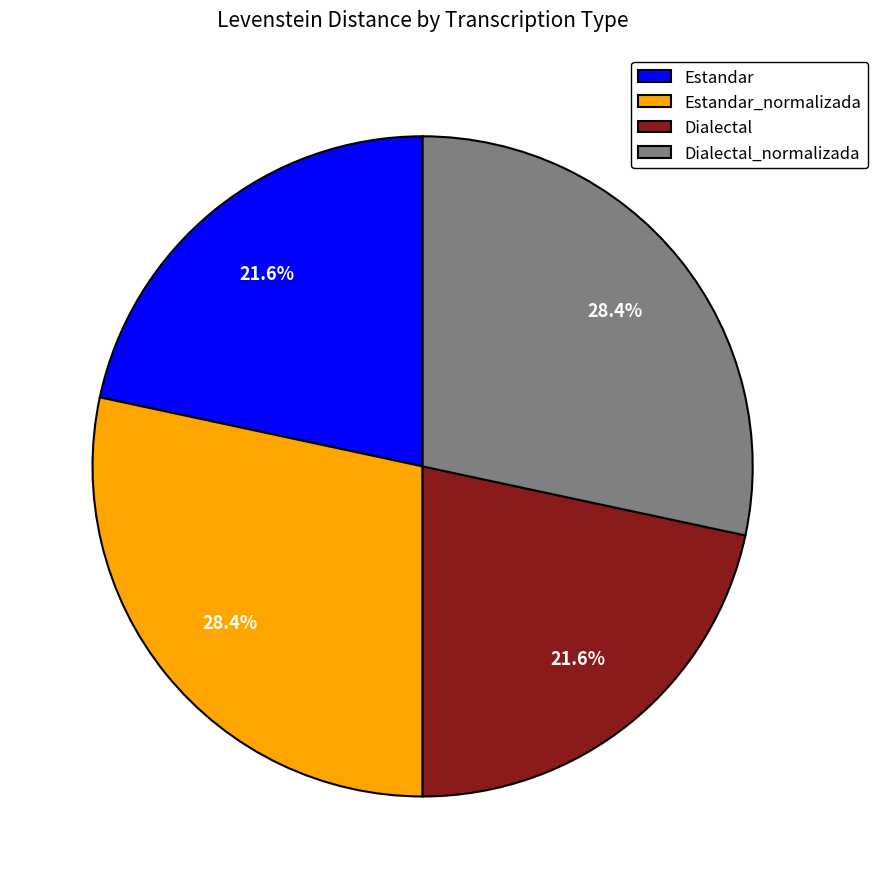

To the nearest percent, what is the combined percentage of Estandar_normalizada and Estandar?

50%